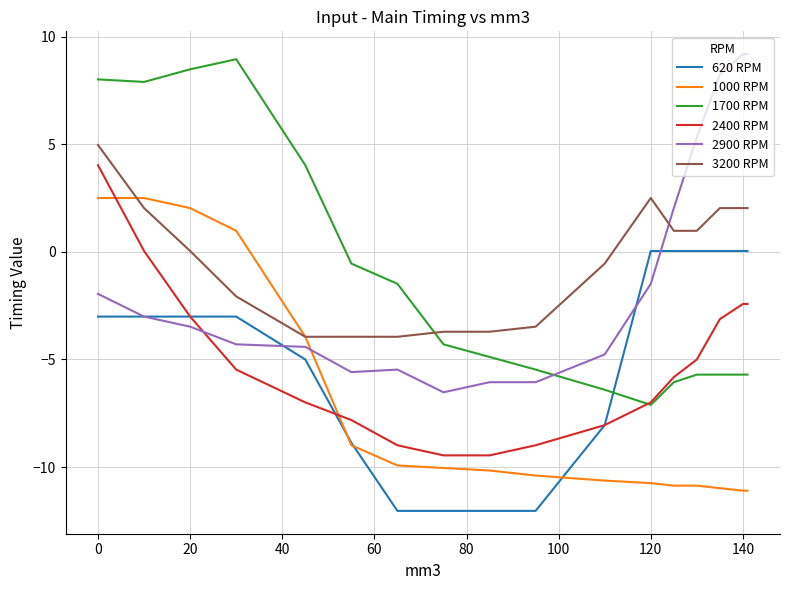

Does the chart display data point markers on the line(s)?

No